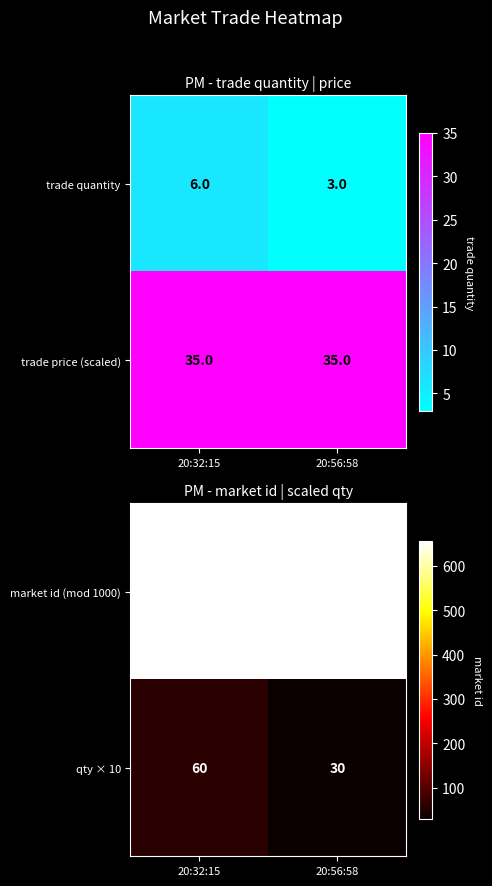

Rank the categories by qty × 10 value from lowest to highest.

20:56:58, 20:32:15